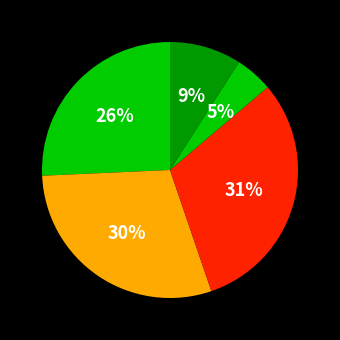

How many segments does this pie chart have?

5